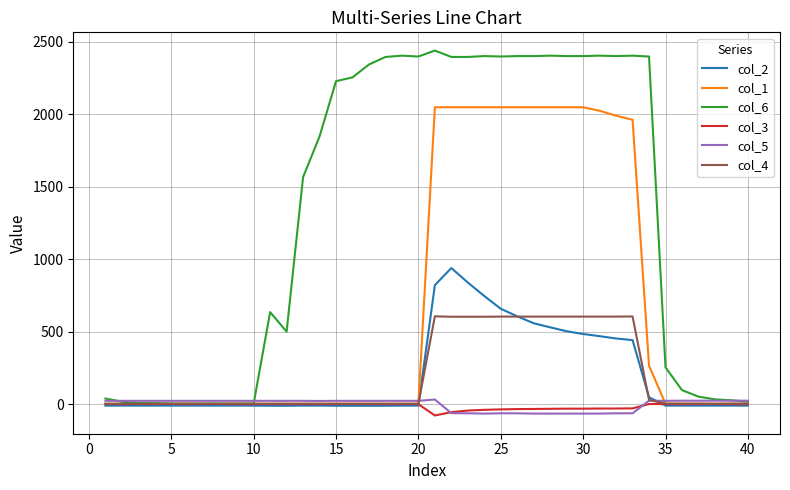

What are all the series names shown in the legend?

col_2, col_1, col_6, col_3, col_5, col_4